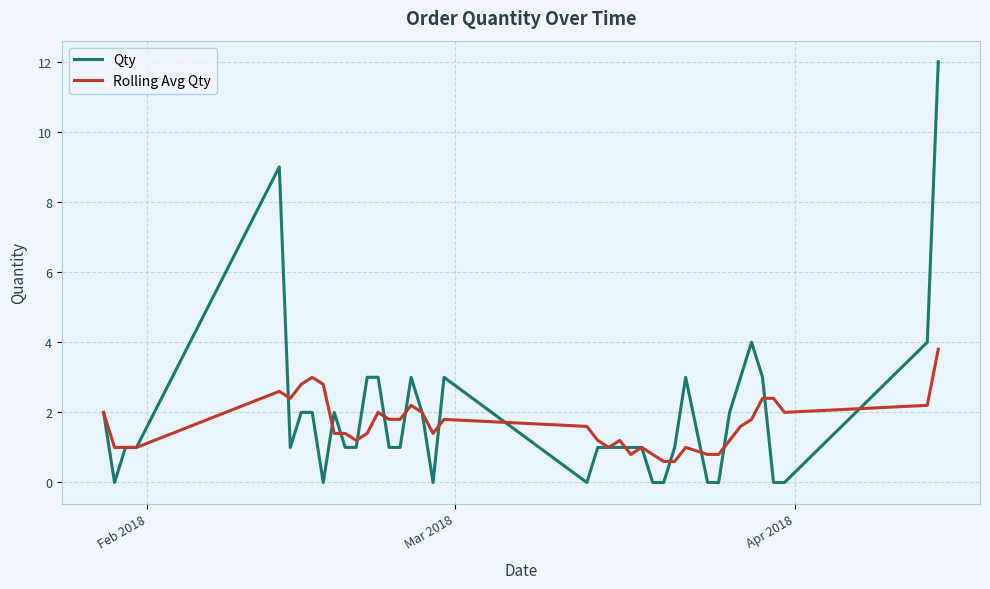

Rank the series by their maximum value, from highest to lowest.

Qty, Rolling Avg Qty